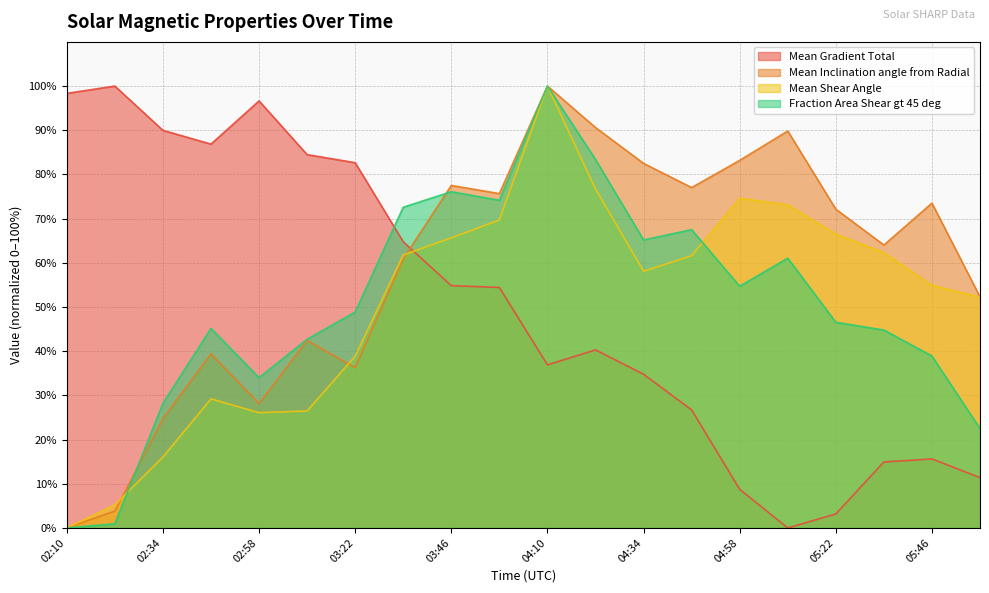

In Mean Shear Angle, how many points are higher than both neighbors (excluding endpoints)?

3